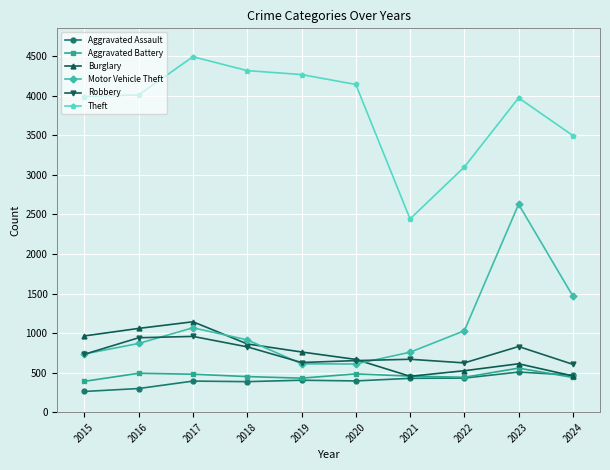

At which label is Motor Vehicle Theft closest to 1619?

2024